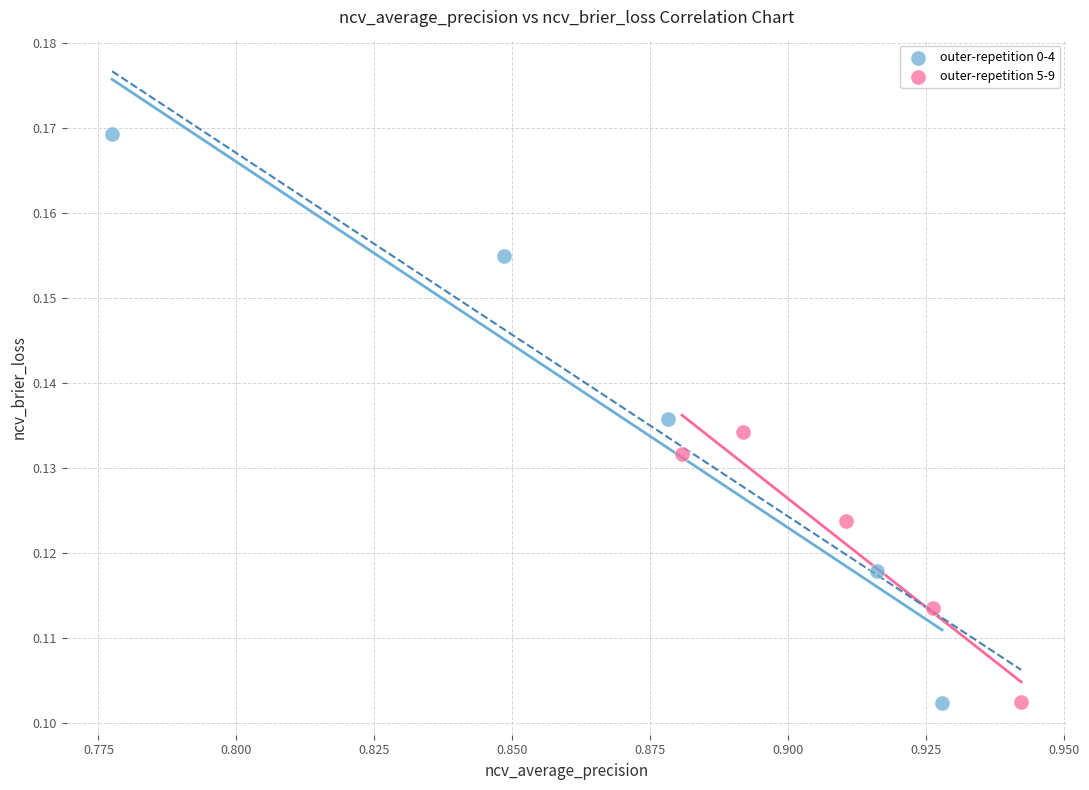

Which series has the largest Y range (max minus min)?

outer-repetition 0-4